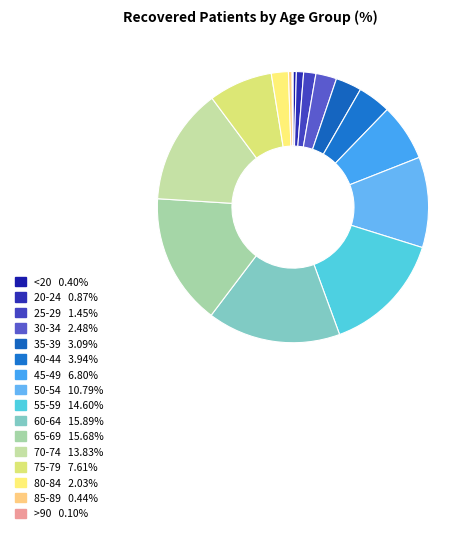

Which category has the smallest portion of the pie?

>90